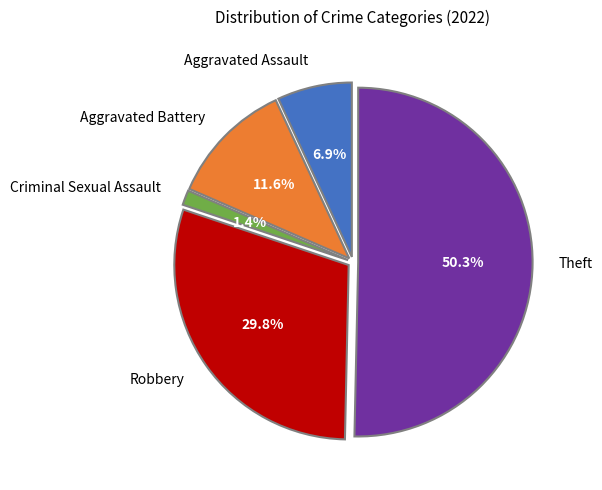

The Criminal Sexual Assault slice represents 1% of the pie. True or false?

True